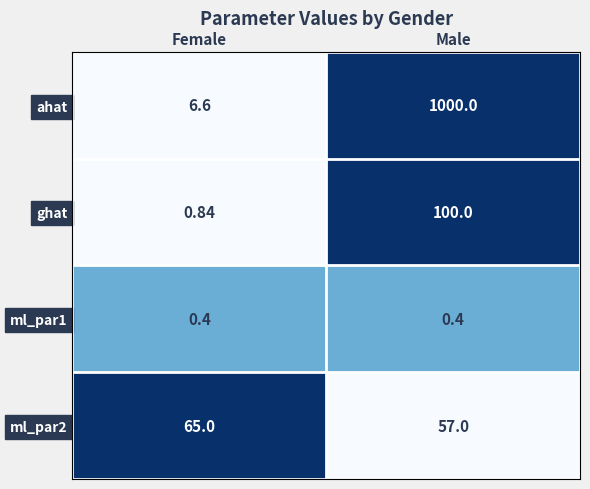

What is the greatest value displayed?

1000.0